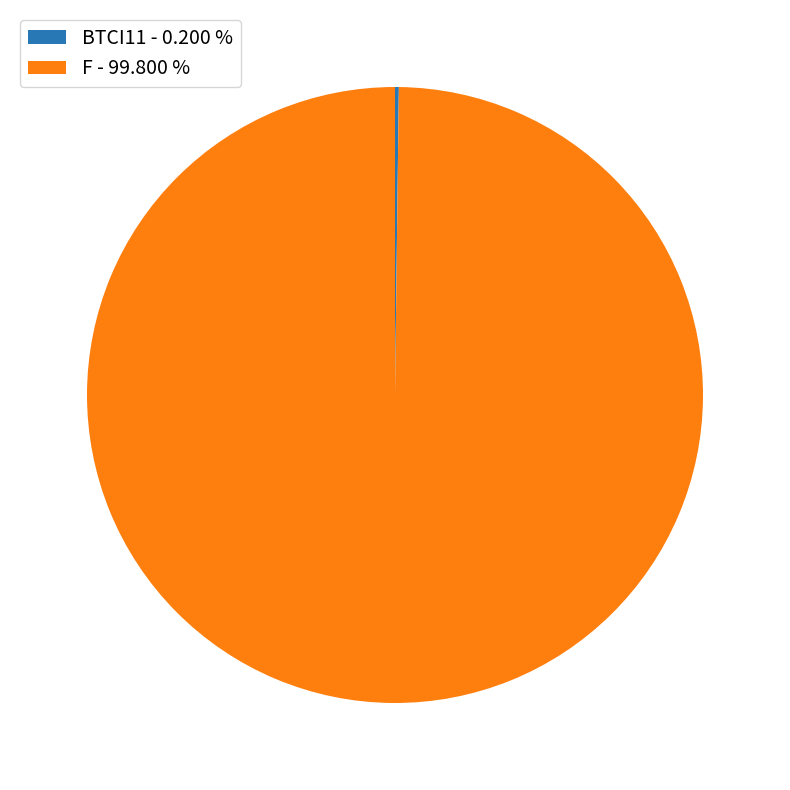

Is there a majority slice in this chart?

Yes